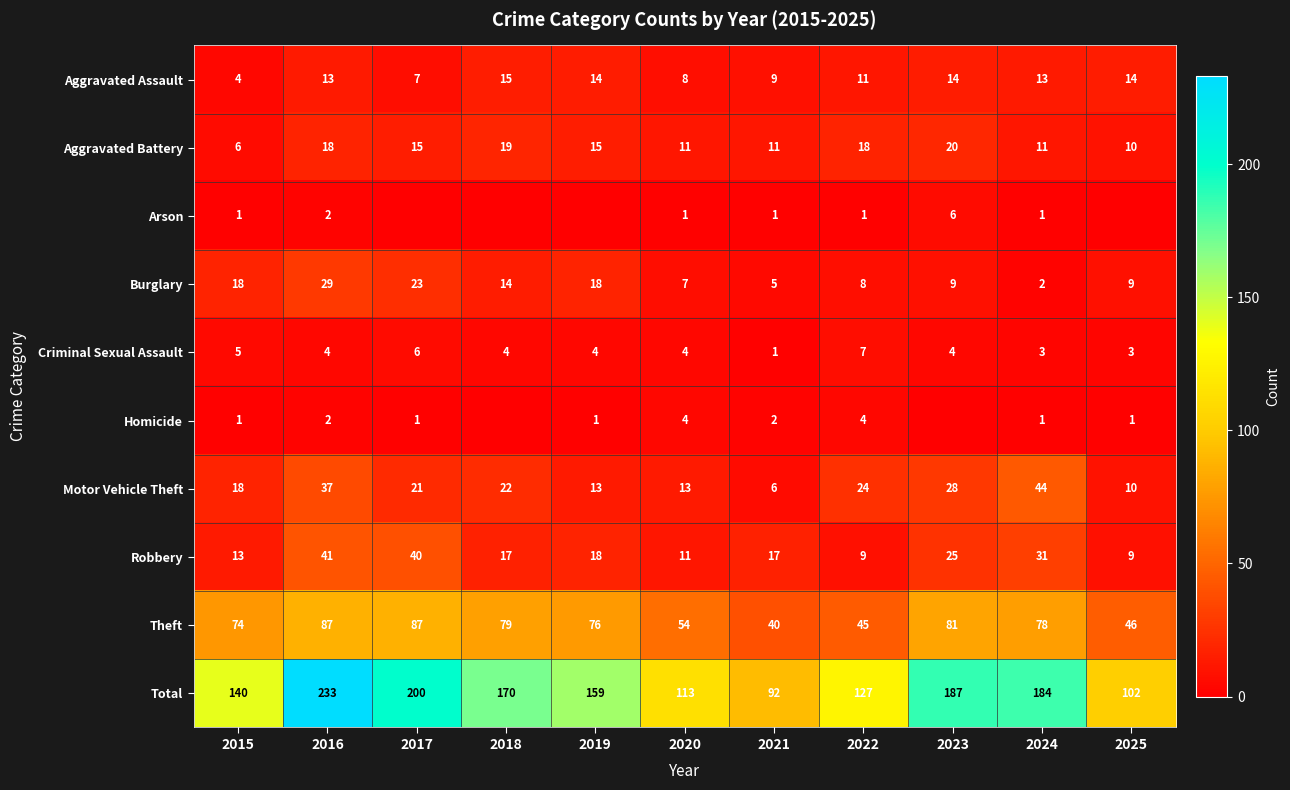

Where is Theft nearest to the value 63?

2020